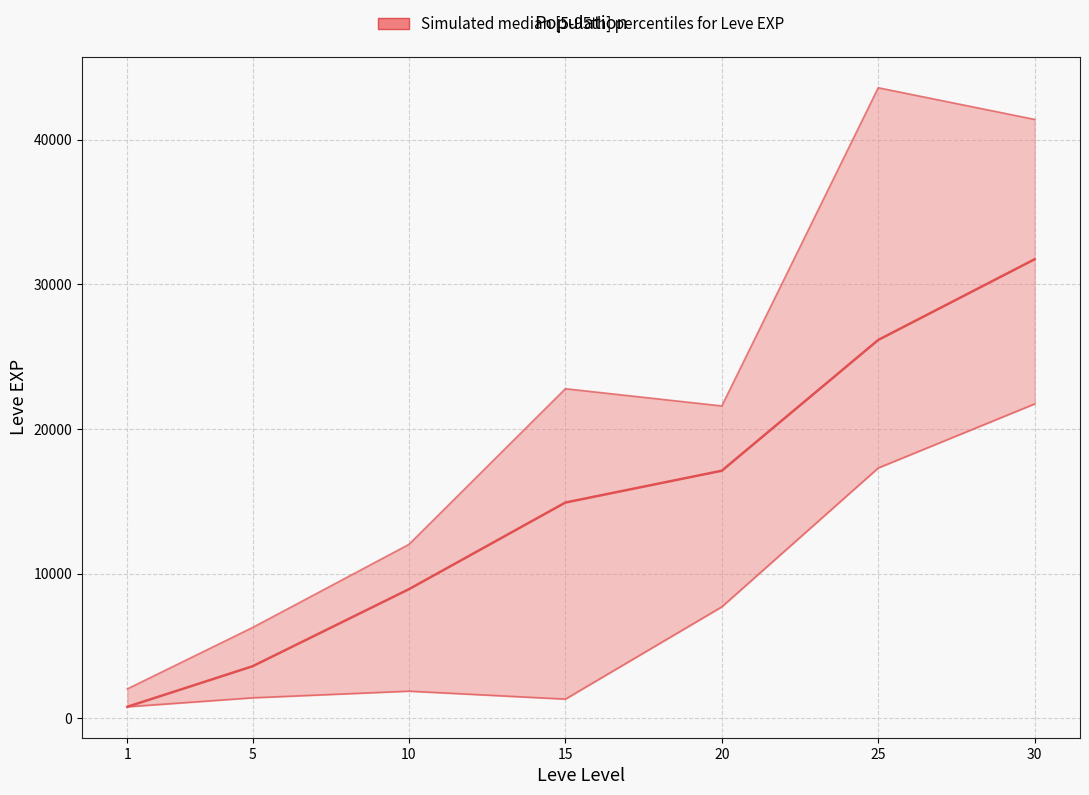

Which label corresponds to the largest value in the chart?

30